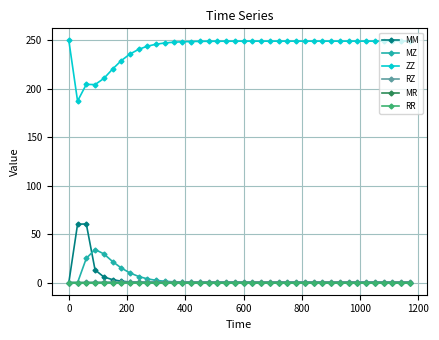

True or false: MM has more than 0 points higher than both neighbors.

True